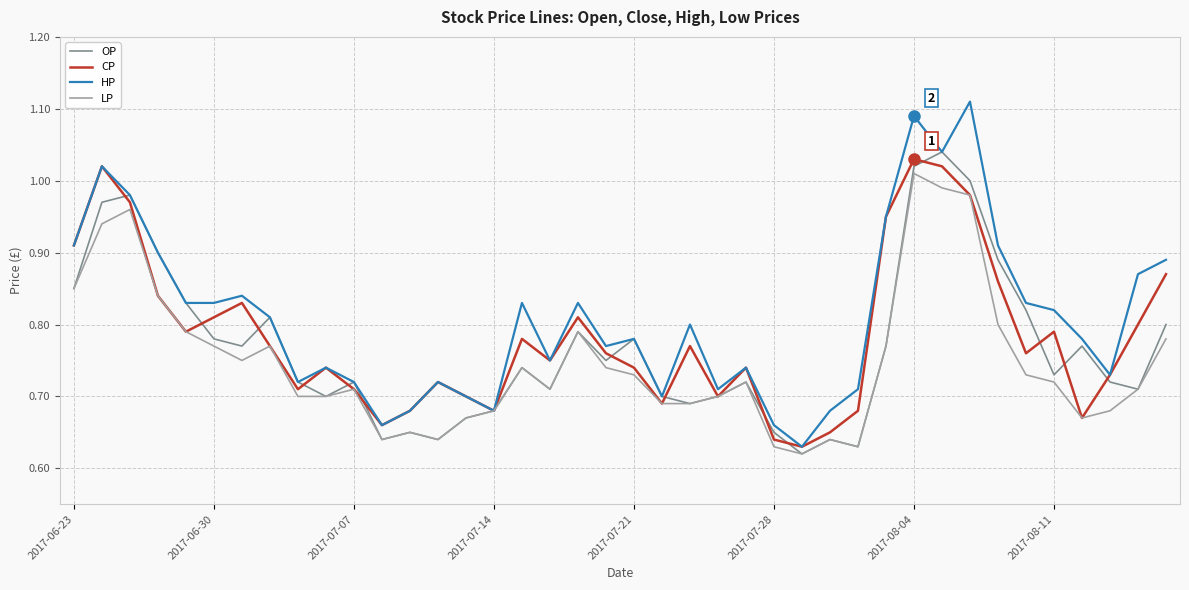

What is the sum of all CP values?

31.3